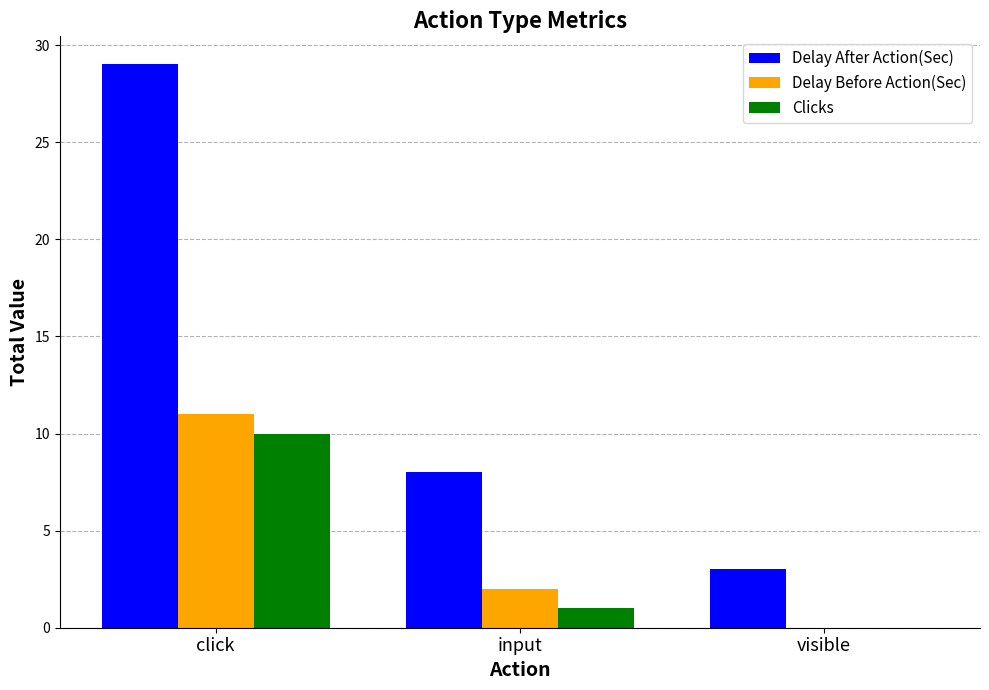

Which series changed the most between click and input?

Delay After Action(Sec)